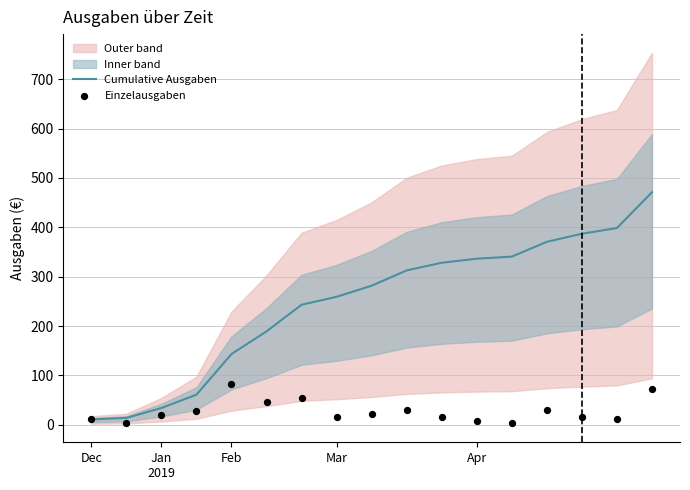

What are all the series names shown in the legend?

Cumulative Ausgaben, Einzelausgaben